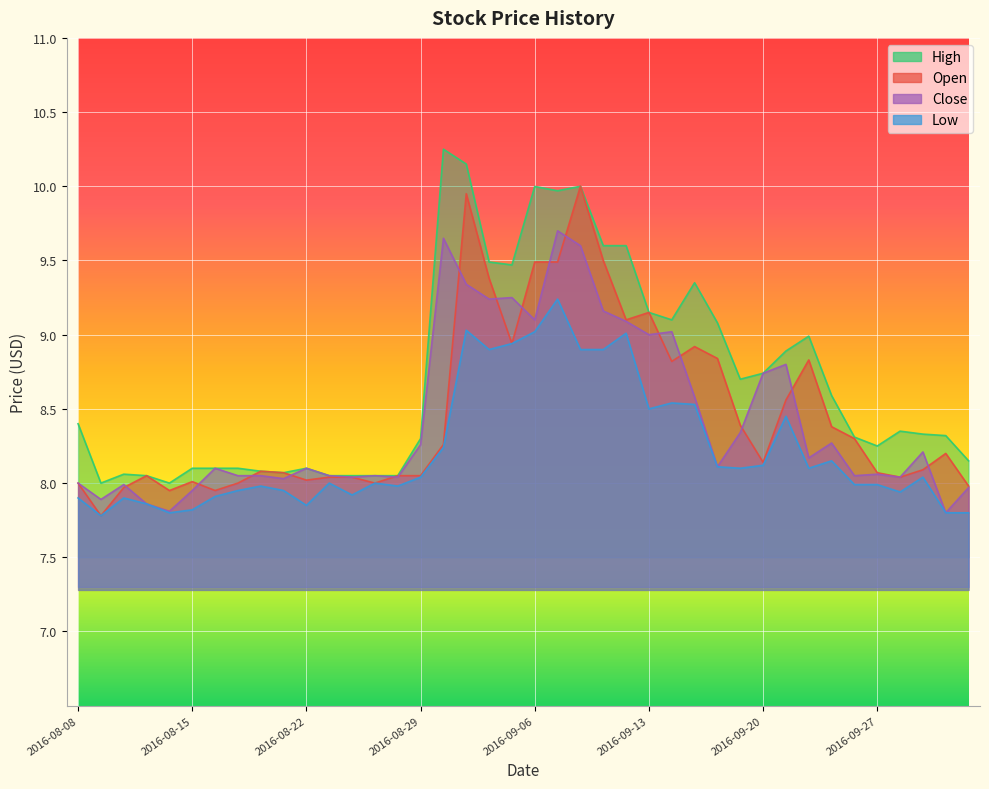

Is it true that Close equals 9.3 at 2016-08-31?

True